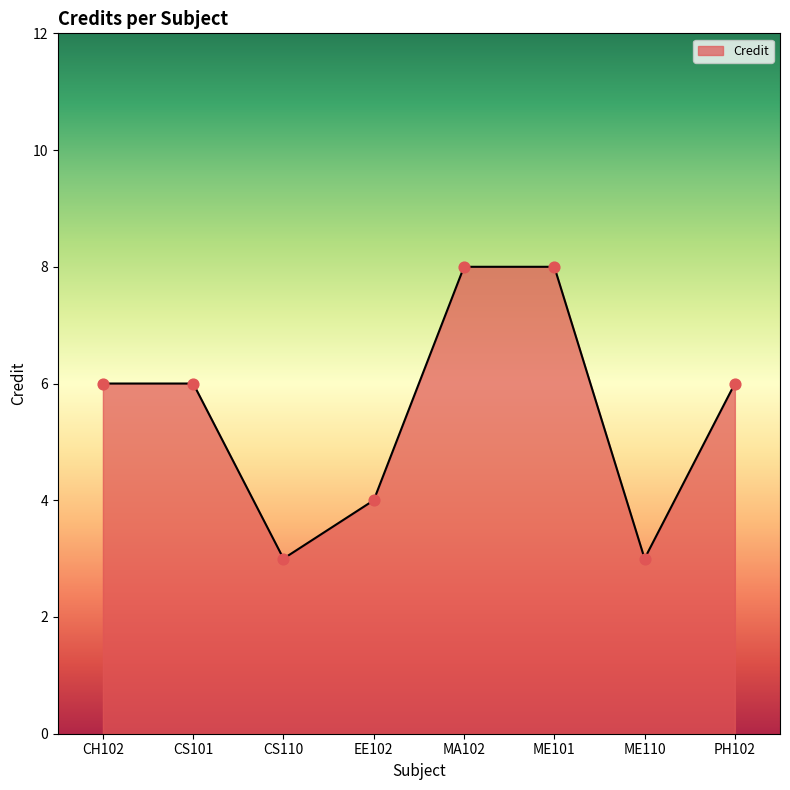

What is the change in value from CS110 to ME101?

+5